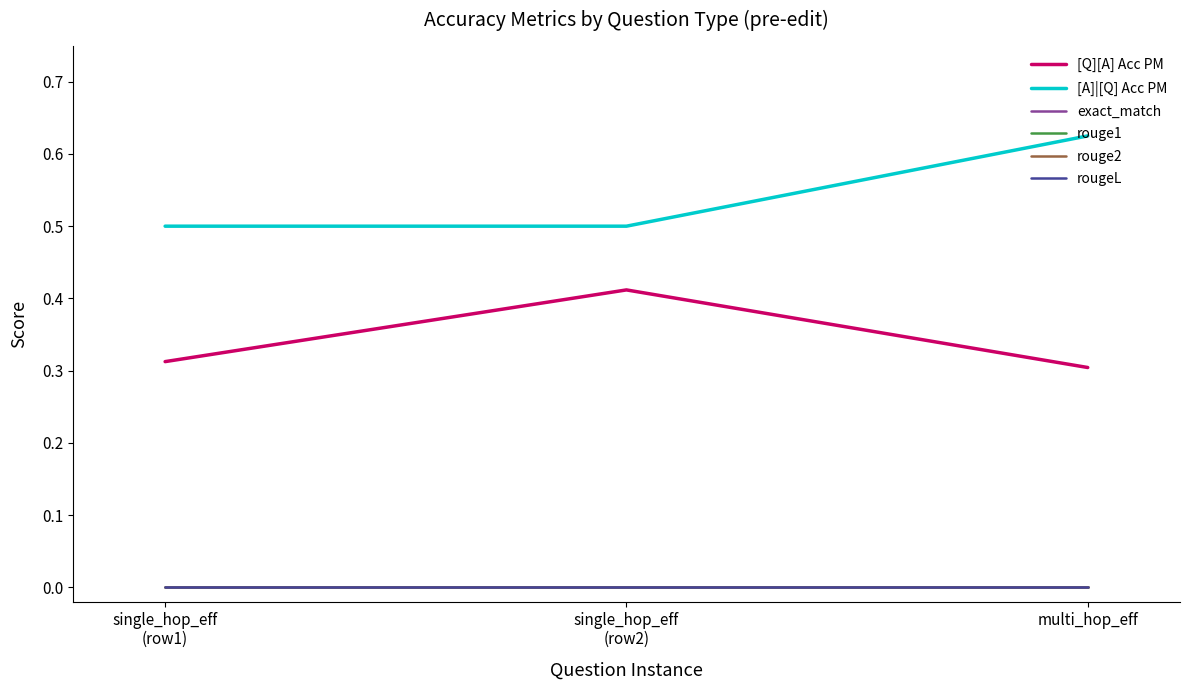

Does the chart have visible grid lines?

No